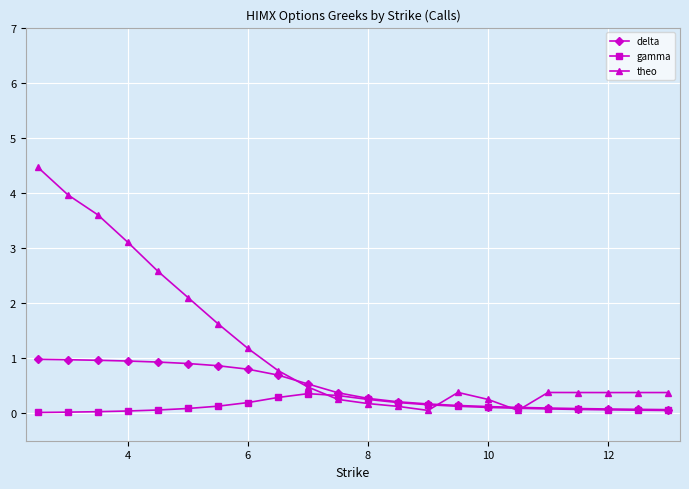

Which series has the largest total across all categories?

theo